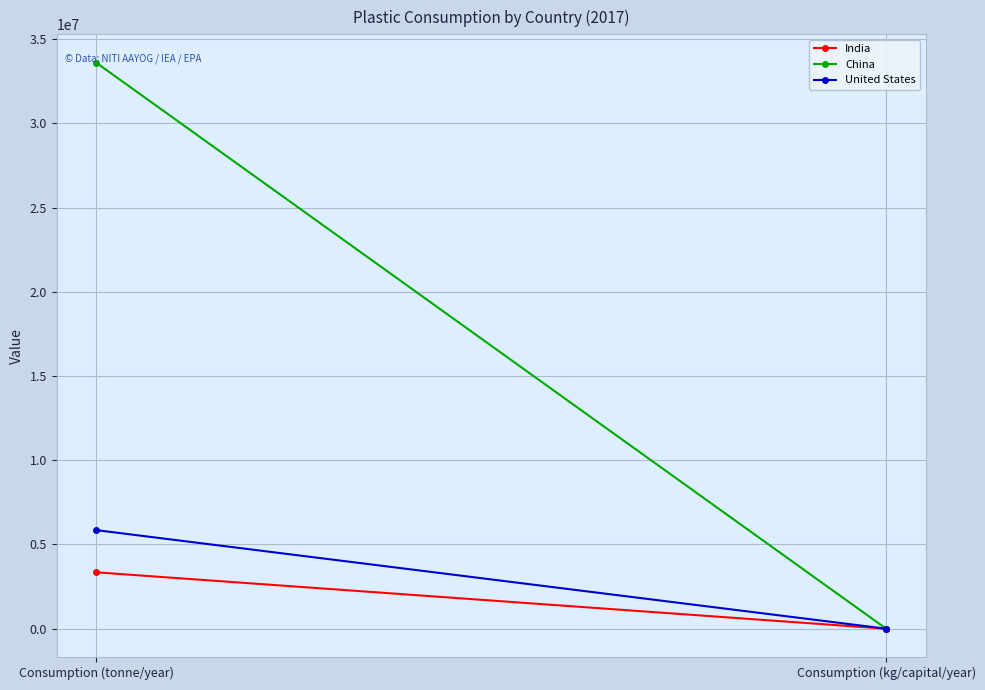

Rank the categories by India value from highest to lowest.

Consumption (tonne/year), Consumption (kg/capital/year)